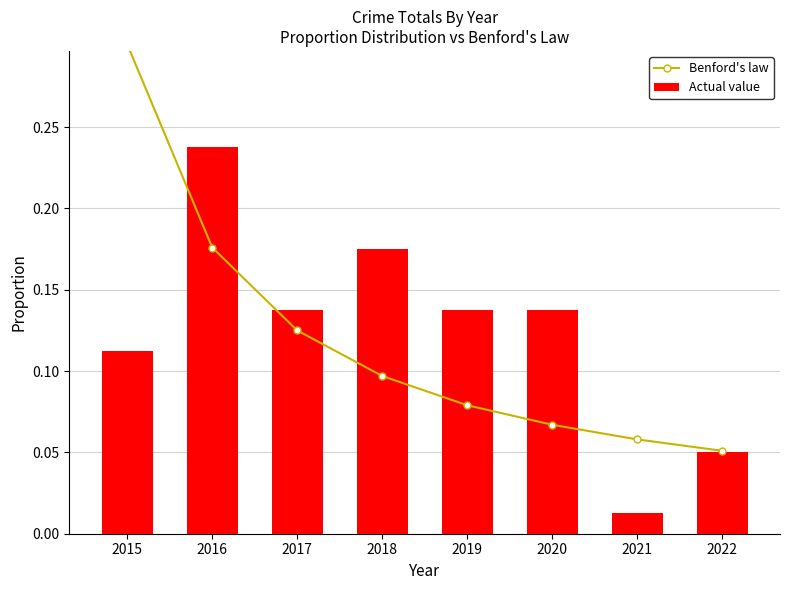

At how many categories does at least one series exceed 0?

8